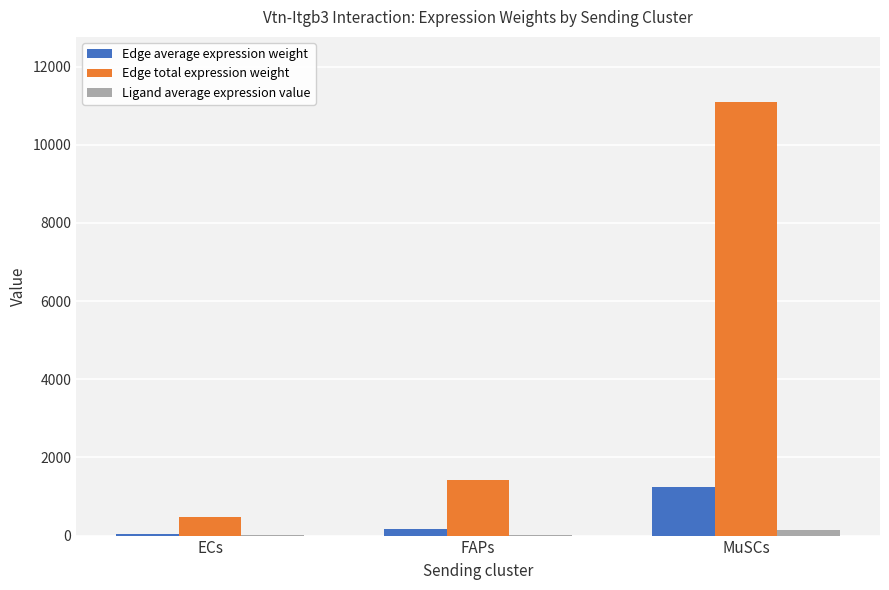

Is the value of Ligand average expression value at ECs greater than the value of Edge total expression weight at ECs?

No